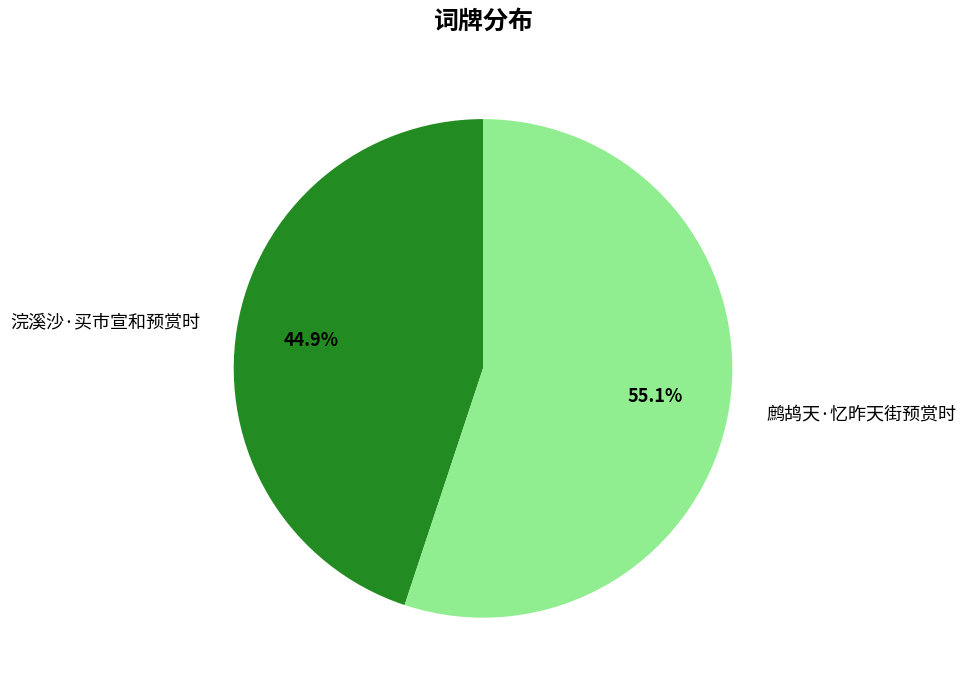

Approximately how many times larger is the value at 浣溪沙·买市宣和预赏时 compared to 鹧鸪天·忆昨天街预赏时?

0.8